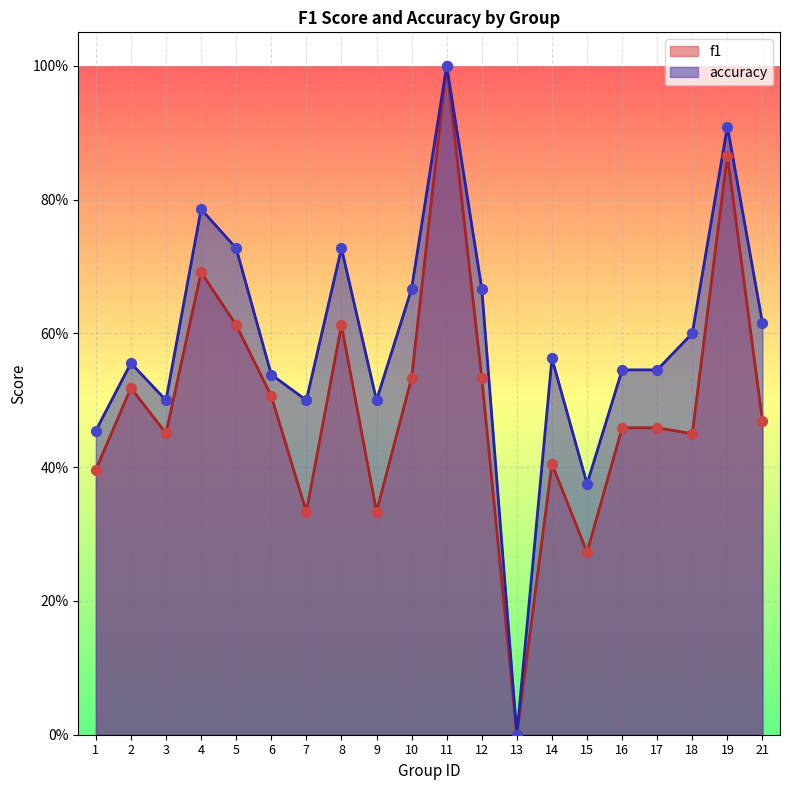

What are all the series names shown in the legend?

f1, accuracy